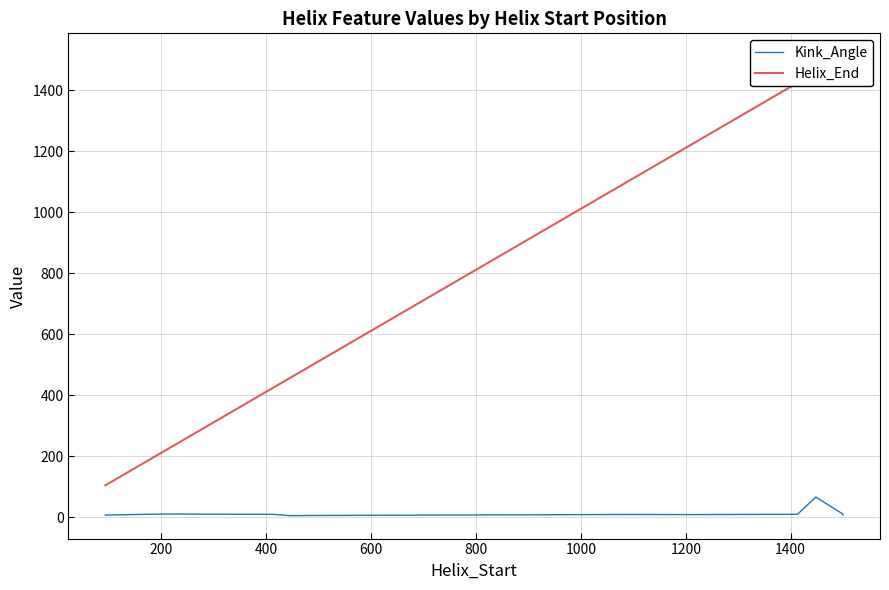

How many values in the Helix_End series are below 1104?

10